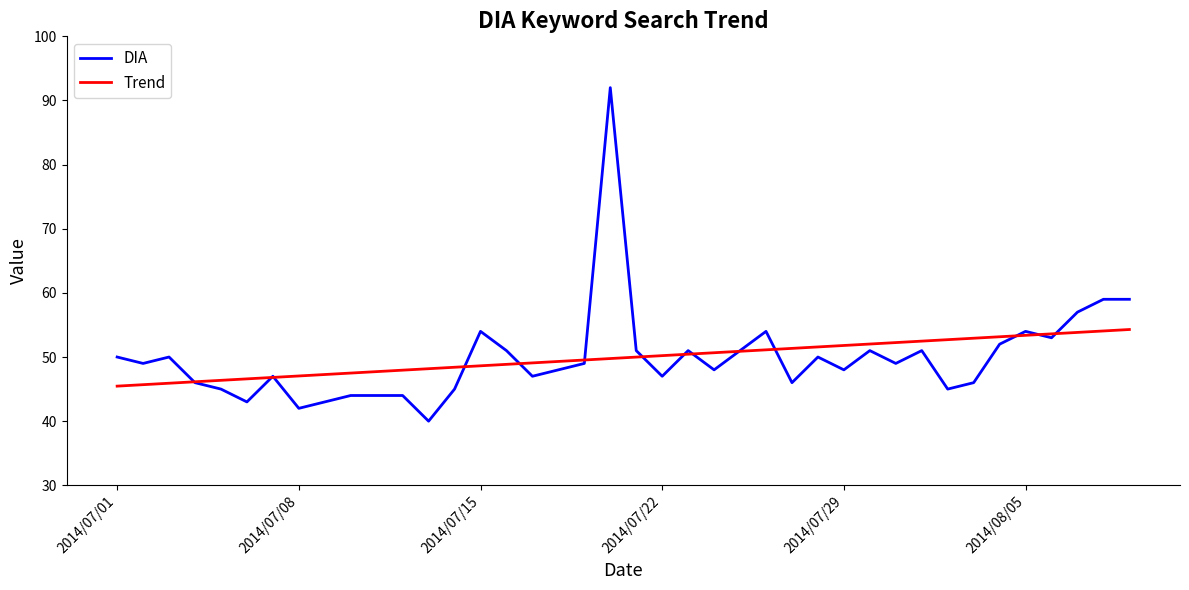

What is the lowest value of the DIA series?

40.0